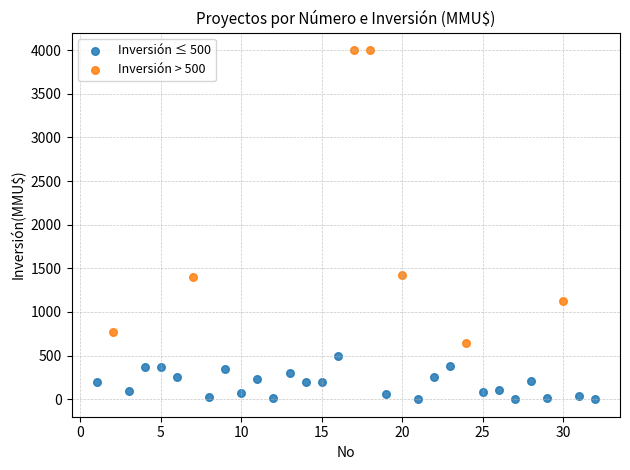

Which series reaches the minimum Y coordinate?

Inversión ≤ 500